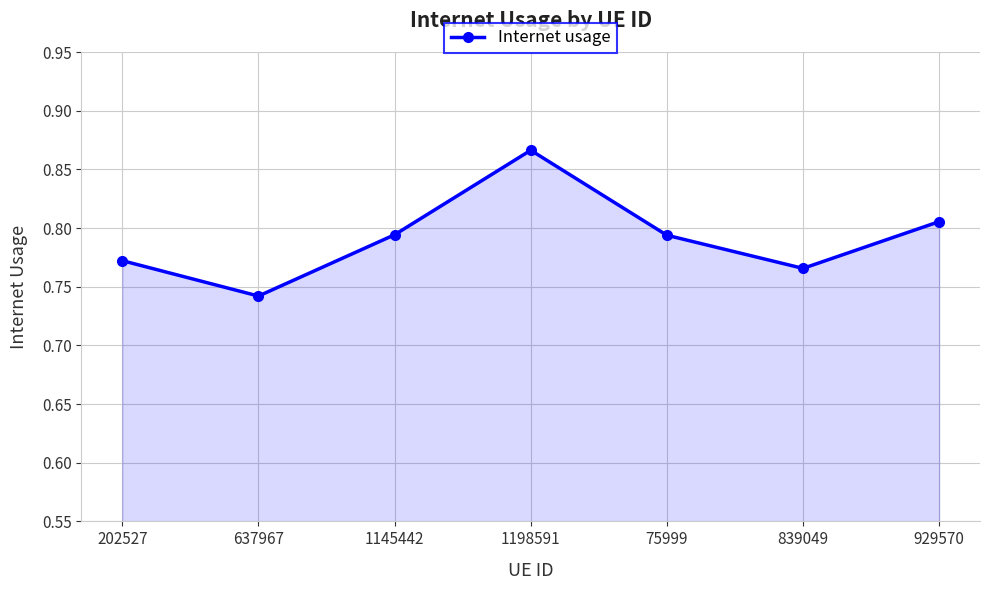

The value at 929570 is 0.3. True or false?

False